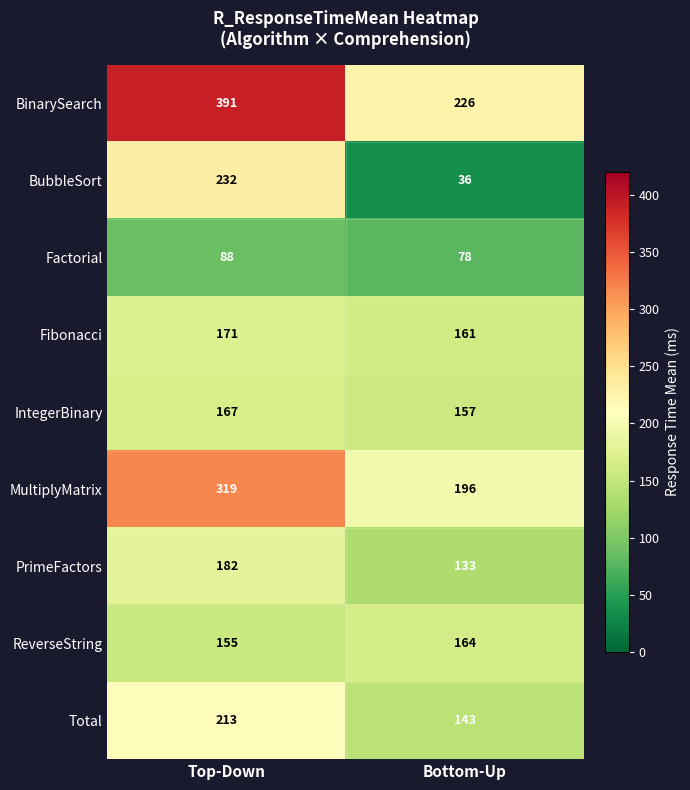

What value does the MultiplyMatrix series have at Top-Down?

319